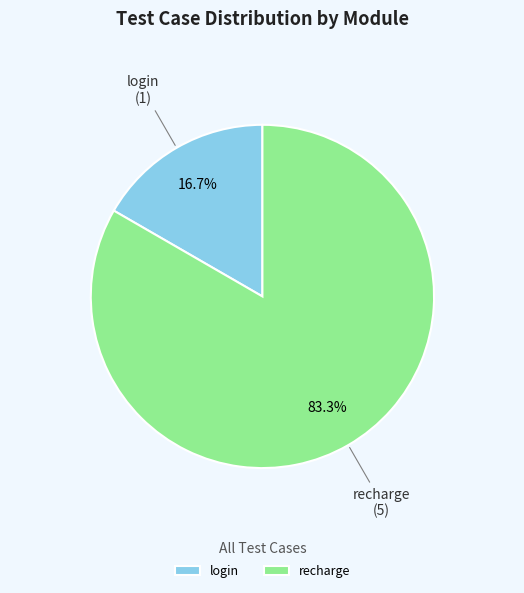

Is it true that recharge is 83% of the pie?

True